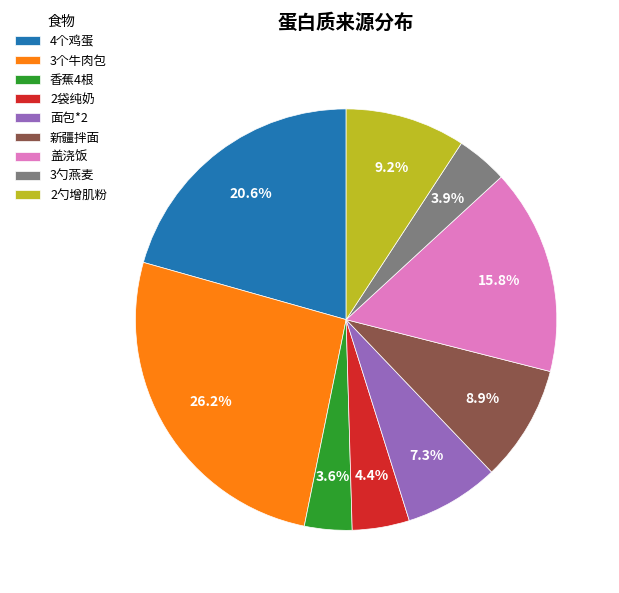

Is there a majority slice in this chart?

No